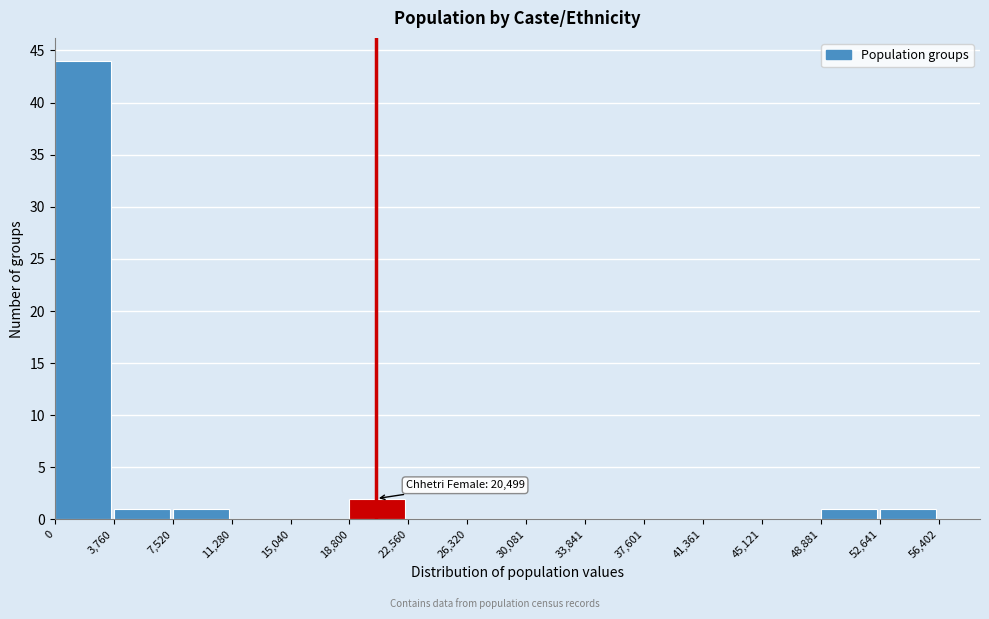

Which range on the x-axis has the tallest bar?

0 to 3,760